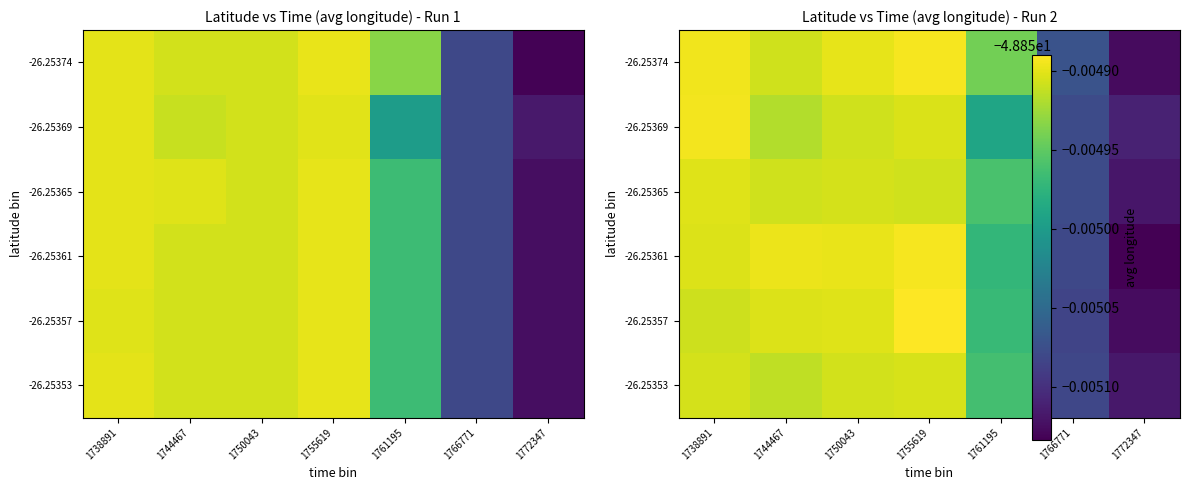

Rank the series by their maximum value, from lowest to highest.

-26.25353, -26.25365, -26.25369, -26.25361, -26.25374, -26.25357